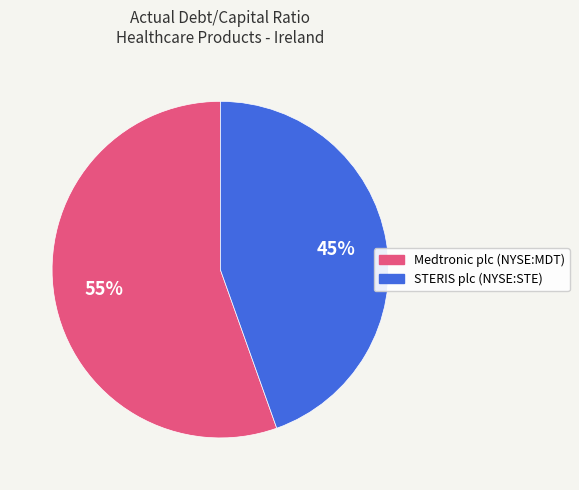

Is the sum of Medtronic plc (NYSE:MDT) and STERIS plc (NYSE:STE) greater than half?

Yes